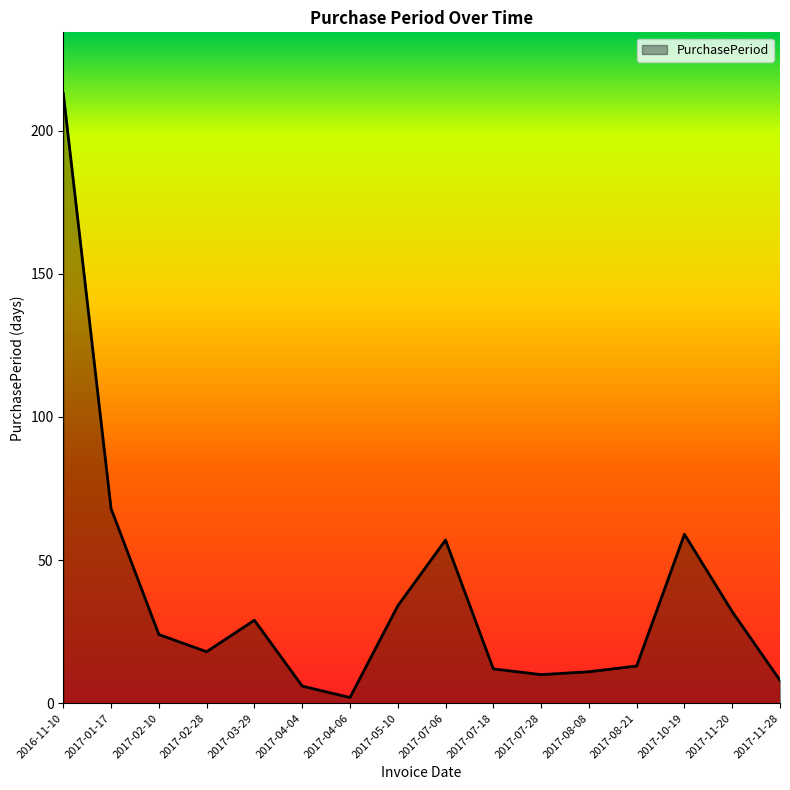

Is it true that the value at 2017-10-19 is 59?

True